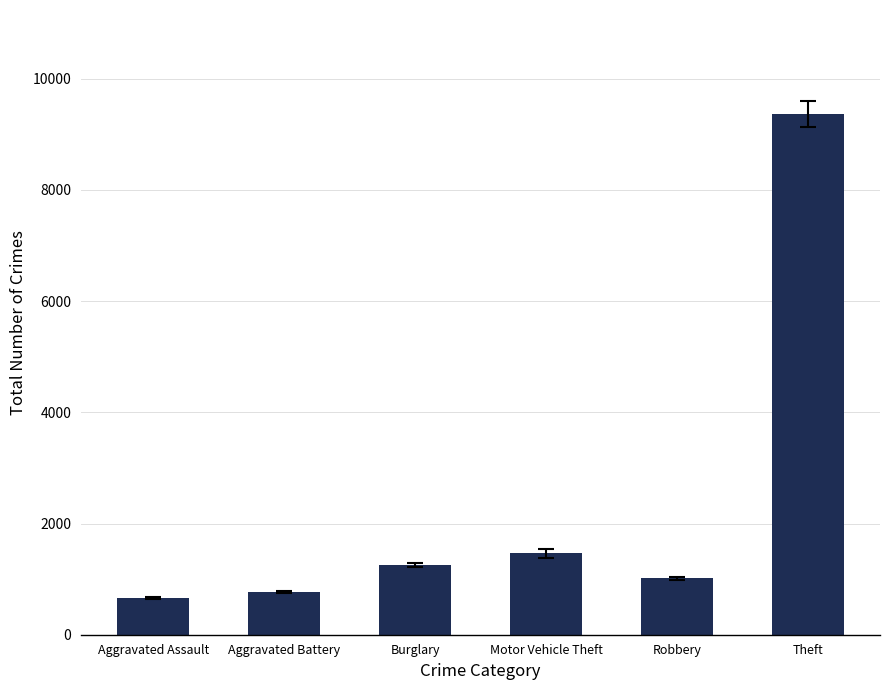

Between Burglary and Robbery, which is larger?

Burglary